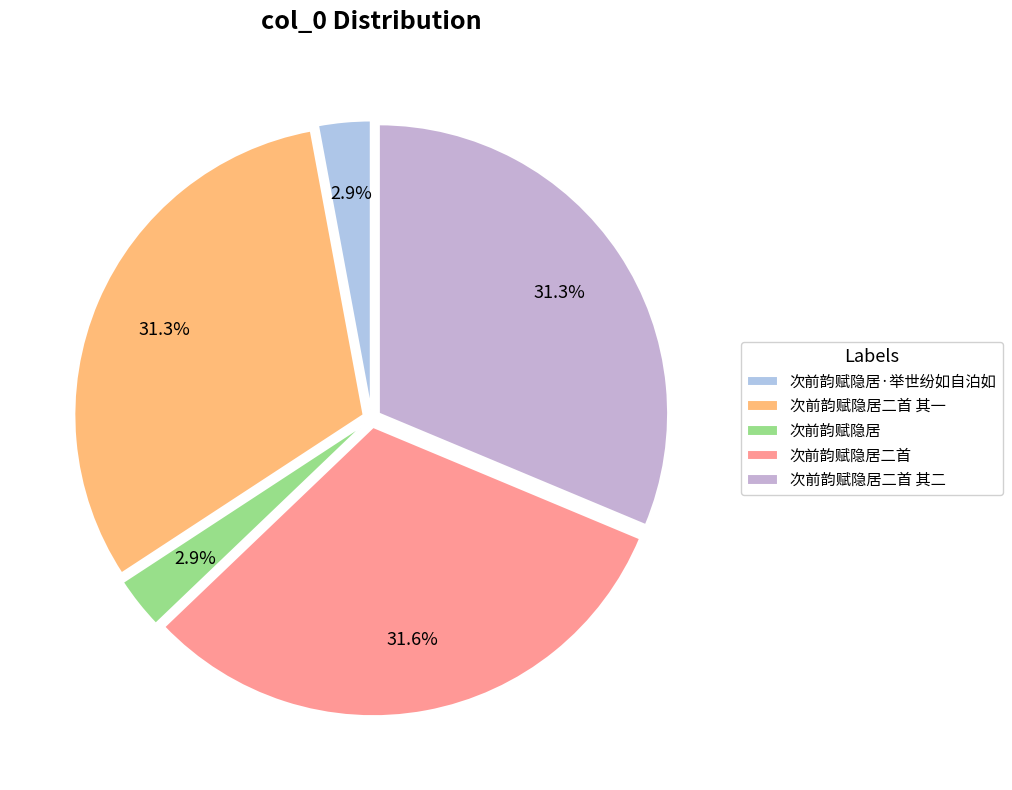

What is the largest slice in the pie chart?

次前韵赋隐居二首